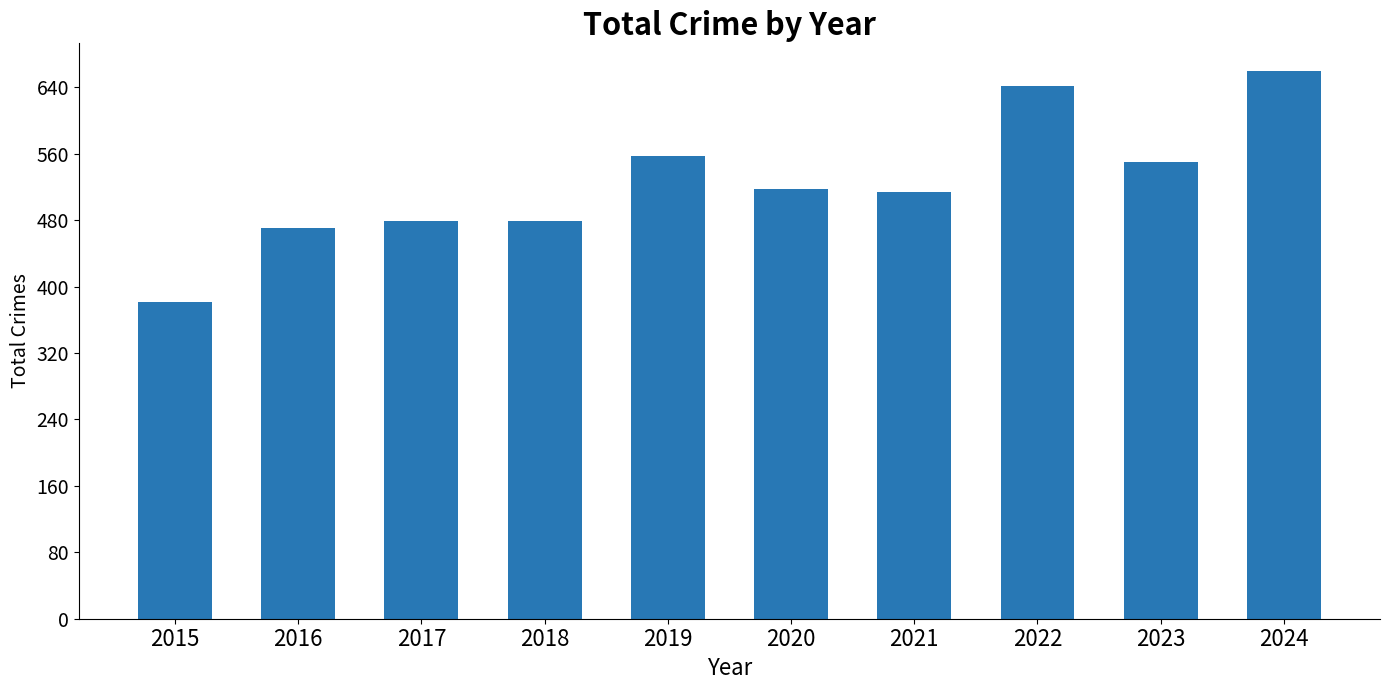

Is it true that the value at 2023 is 167?

False